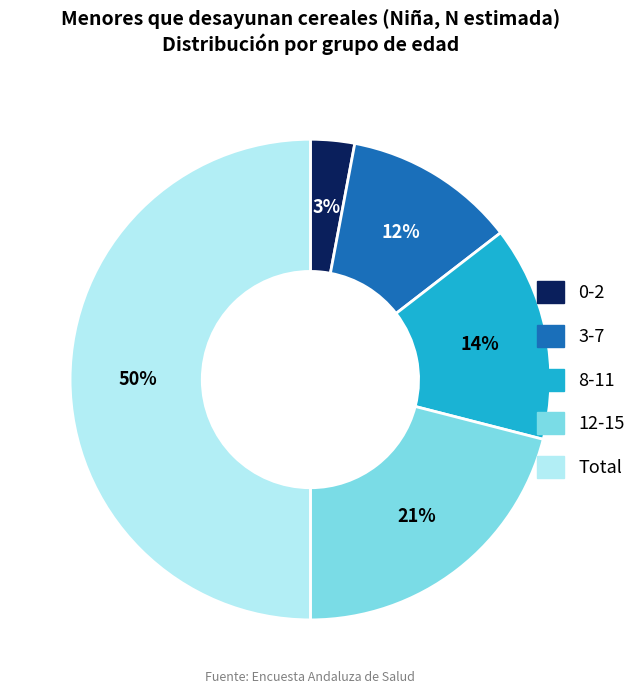

Is it true that 12-15 is 21% of the pie?

True